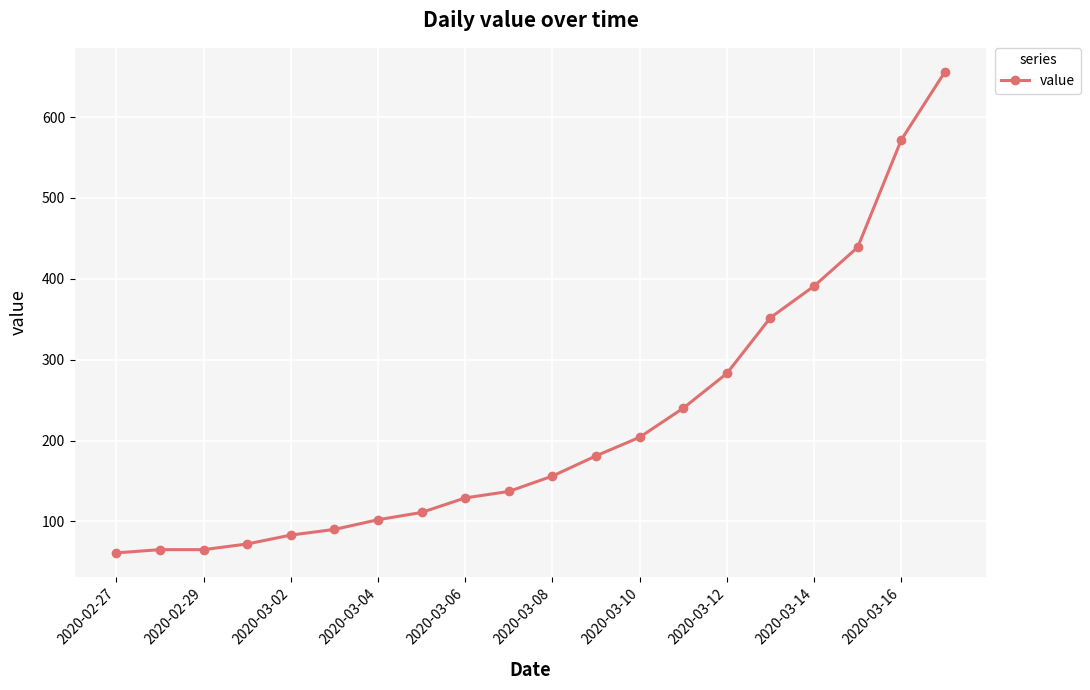

Reading left to right, extract all data points from this chart.

61	65	65	72	83	90	102	111	129	137	156	181	204	240	283	352	391	439	572	656